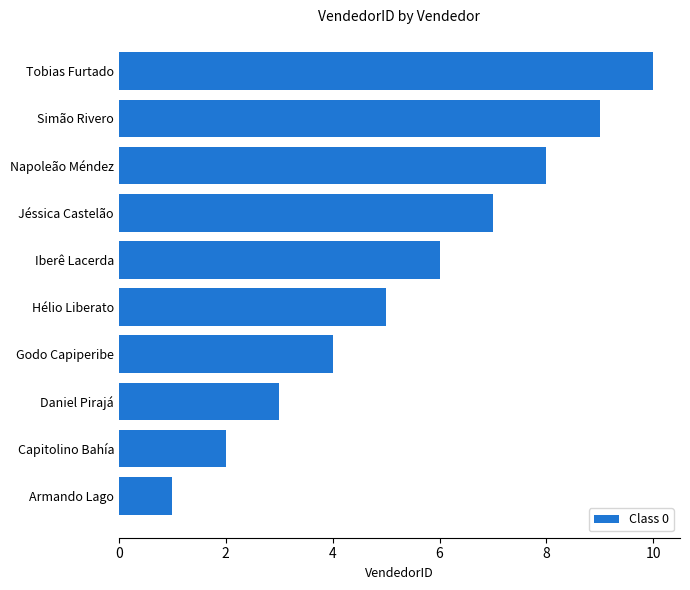

What is the average value?

6